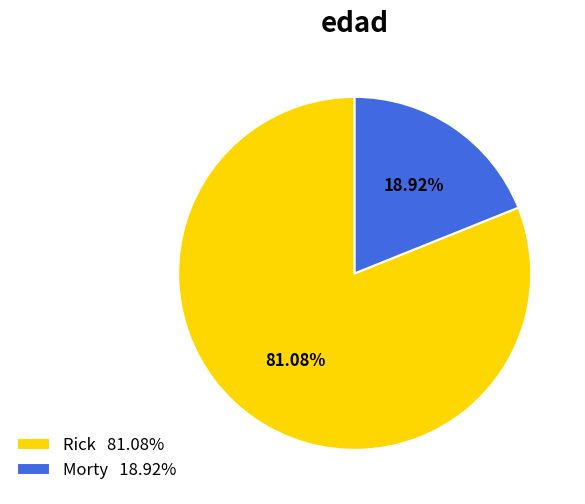

Approximately how many times larger is the value at Rick 81.08% compared to Morty 18.92%?

4.3